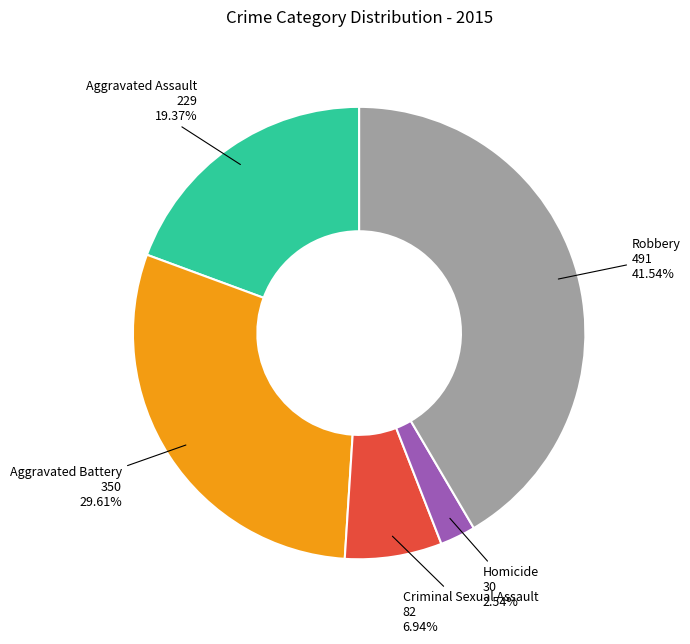

Is there any slice that represents more than half of the pie?

No